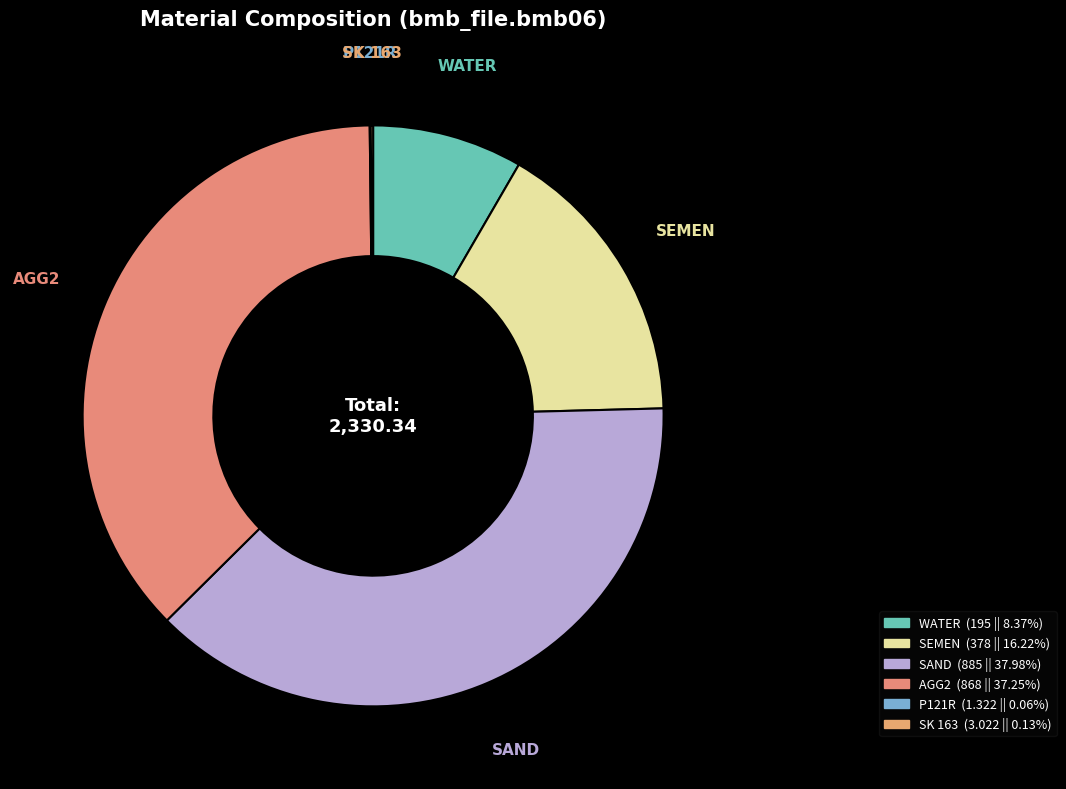

What percentage is the WATER slice, to the nearest percent?

8%